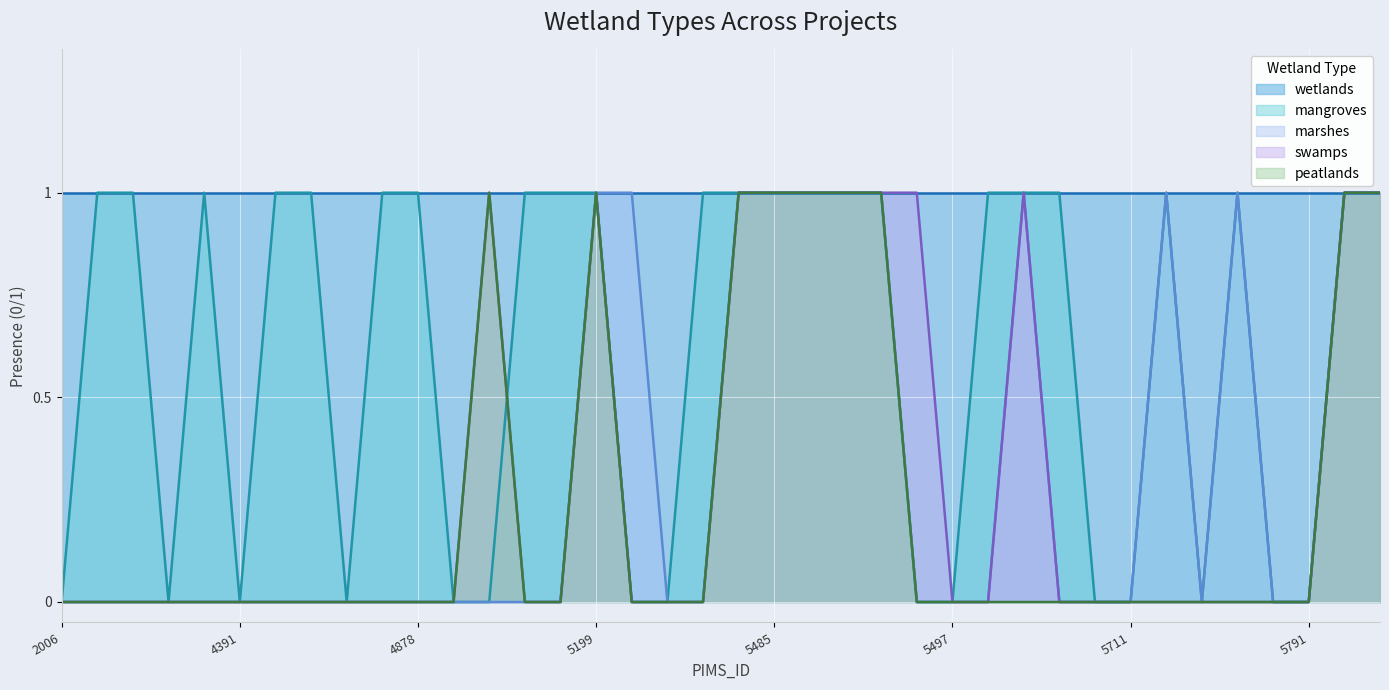

What is the difference between the maximum and second lowest values in the marshes series?

1